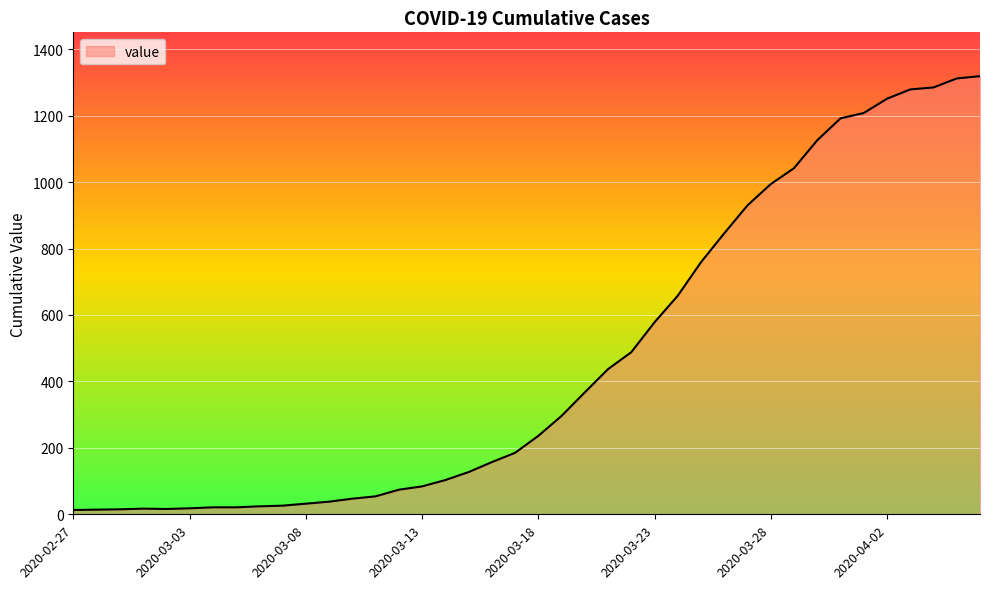

What is the difference between the maximum and minimum values?

1306